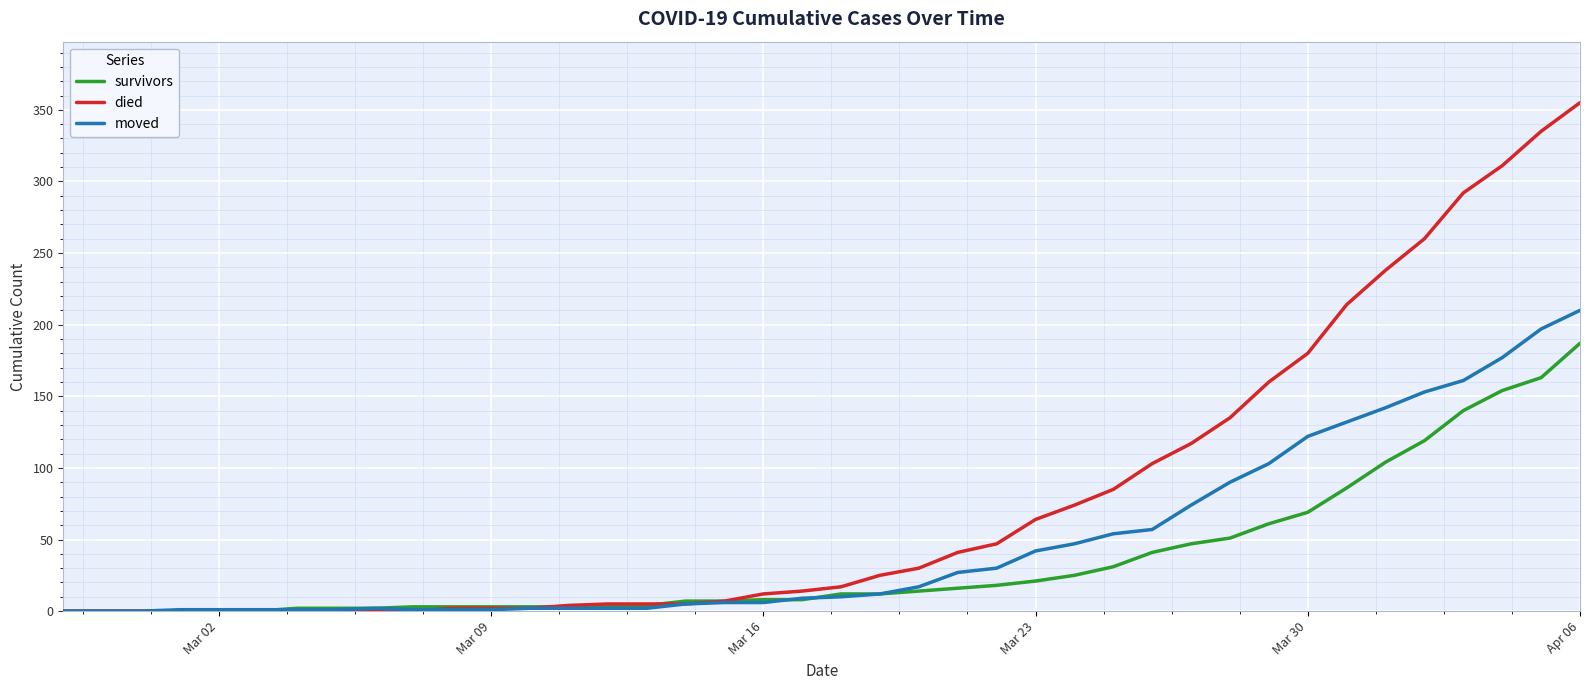

Which series has the largest total across all categories?

died